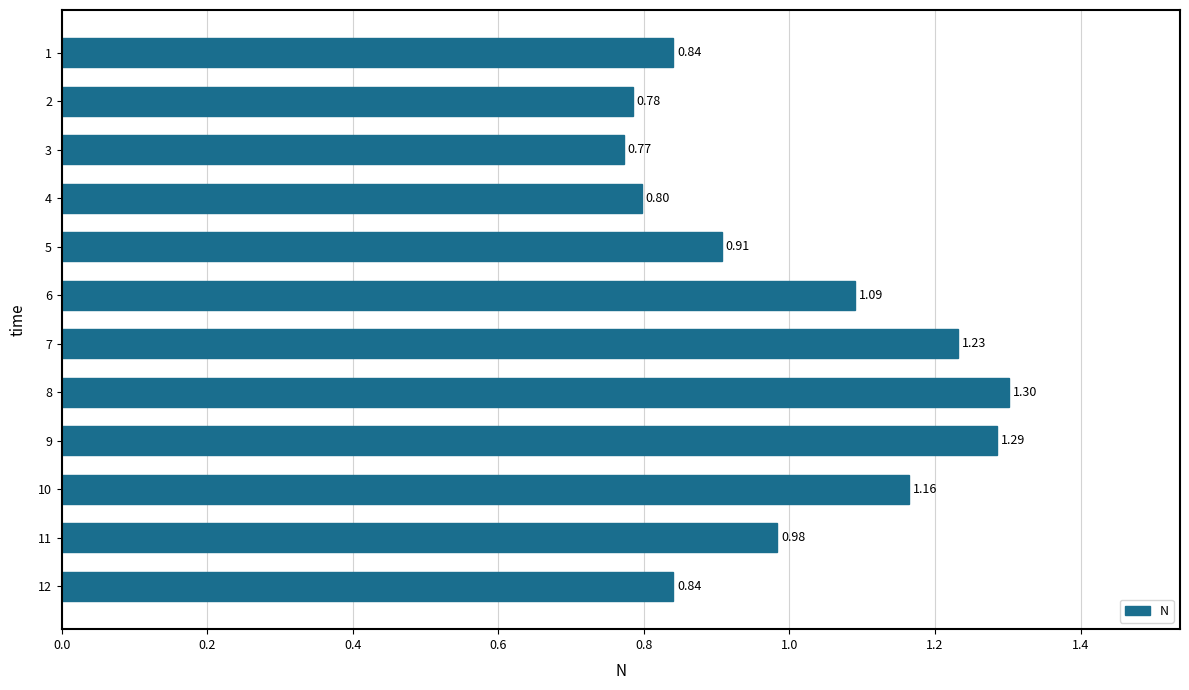

What is the difference between the maximum and minimum values?

0.5